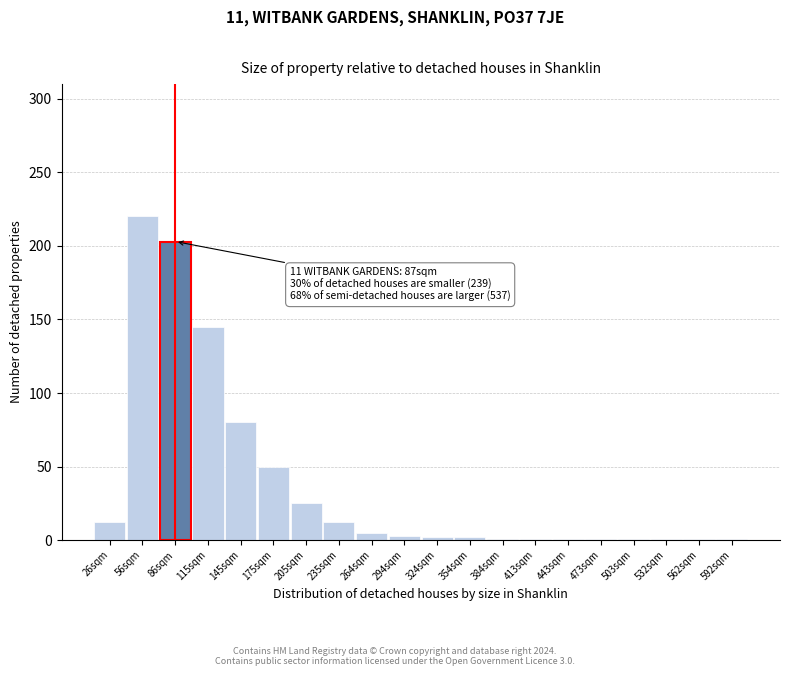

What is the approximate value at 86sqm?

203